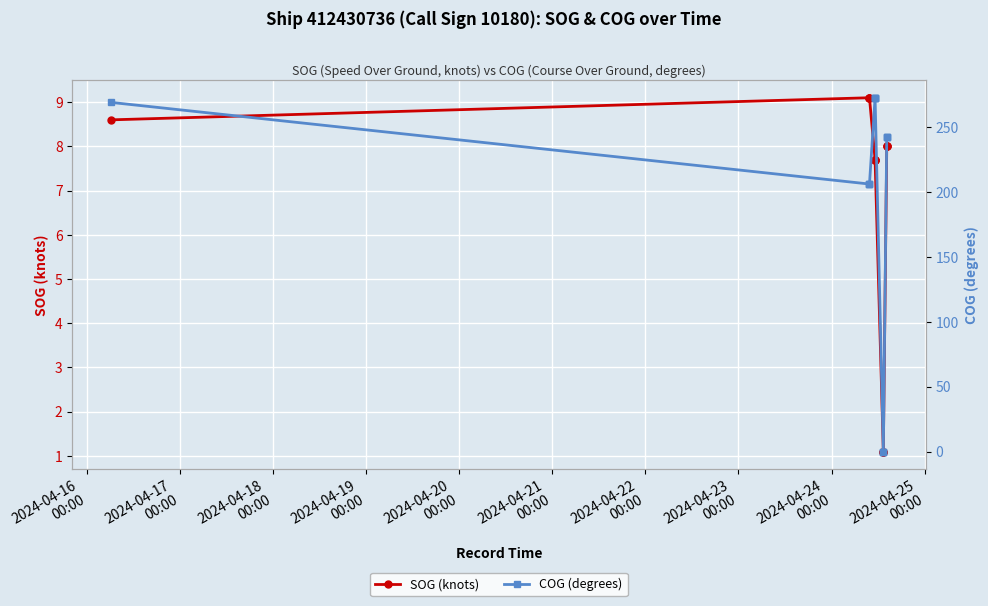

At which label does COG (degrees) reach its minimum?

2024-04-24
00:00